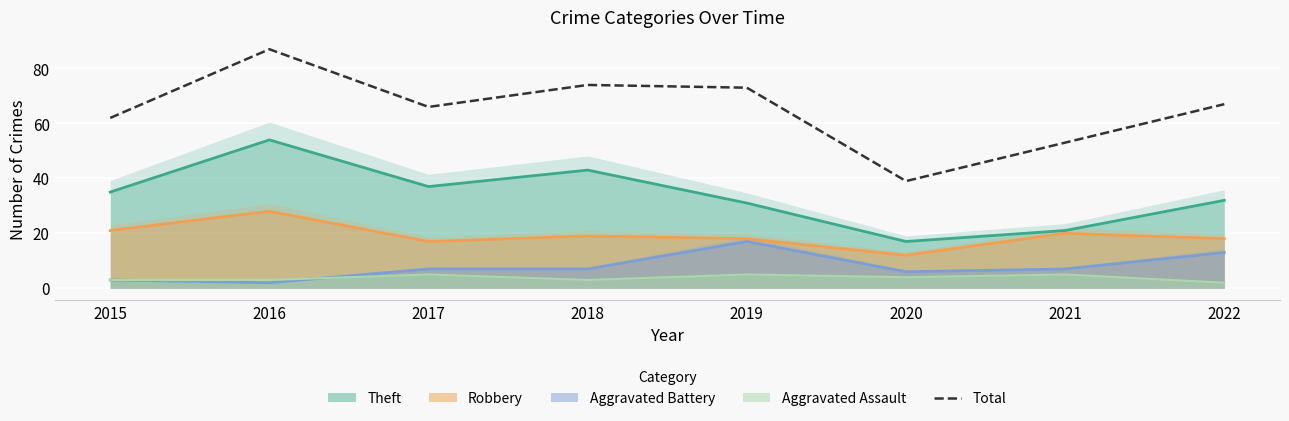

What is the change in value from 2018 to 2019?

-1